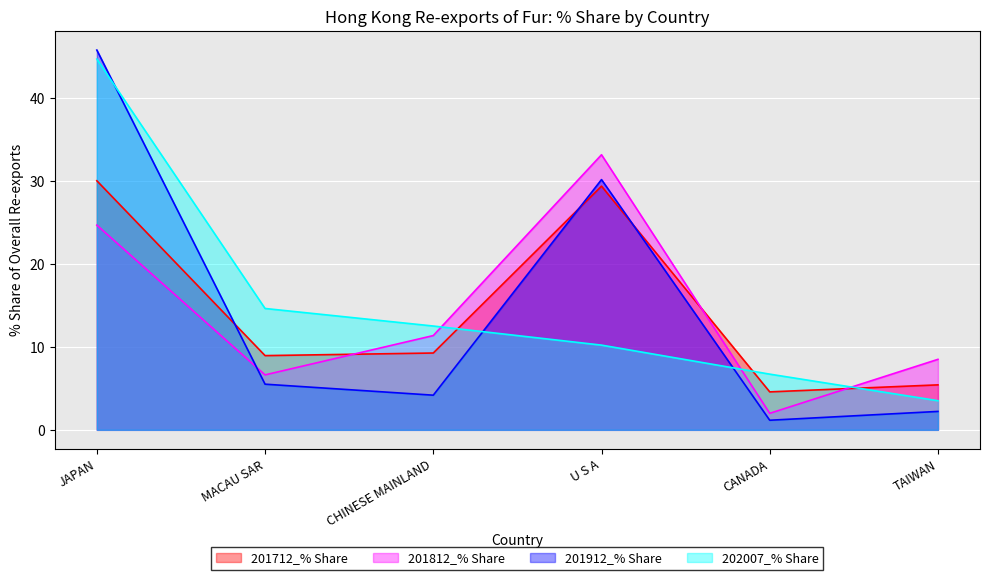

What is the difference between the maximum and minimum values in the 201812_% Share series?

31.2